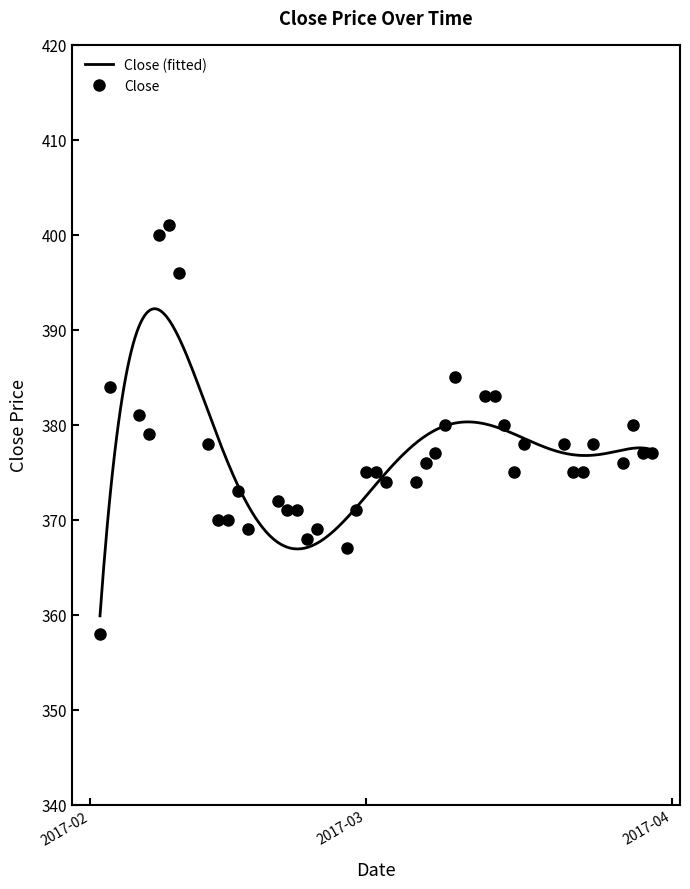

Reading left to right, extract all data points from this chart.

2017-03-30=377	2017-03-29=377	2017-03-28=380	2017-03-27=376	2017-03-24=378	2017-03-23=375	2017-03-22=375	2017-03-21=378	2017-03-17=378	2017-03-16=375	2017-03-15=380	2017-03-14=383	2017-03-13=383	2017-03-10=385	2017-03-09=380	2017-03-08=377	2017-03-07=376	2017-03-06=374	2017-03-03=374	2017-03-02=375	2017-03-01=375	2017-02-28=371	2017-02-27=367	2017-02-24=369	2017-02-23=368	2017-02-22=371	2017-02-21=371	2017-02-20=372	2017-02-17=369	2017-02-16=373	2017-02-15=370	2017-02-14=370	2017-02-13=378	2017-02-10=396	2017-02-09=401	2017-02-08=400	2017-02-07=379	2017-02-06=381	2017-02-03=384	2017-02-02=358